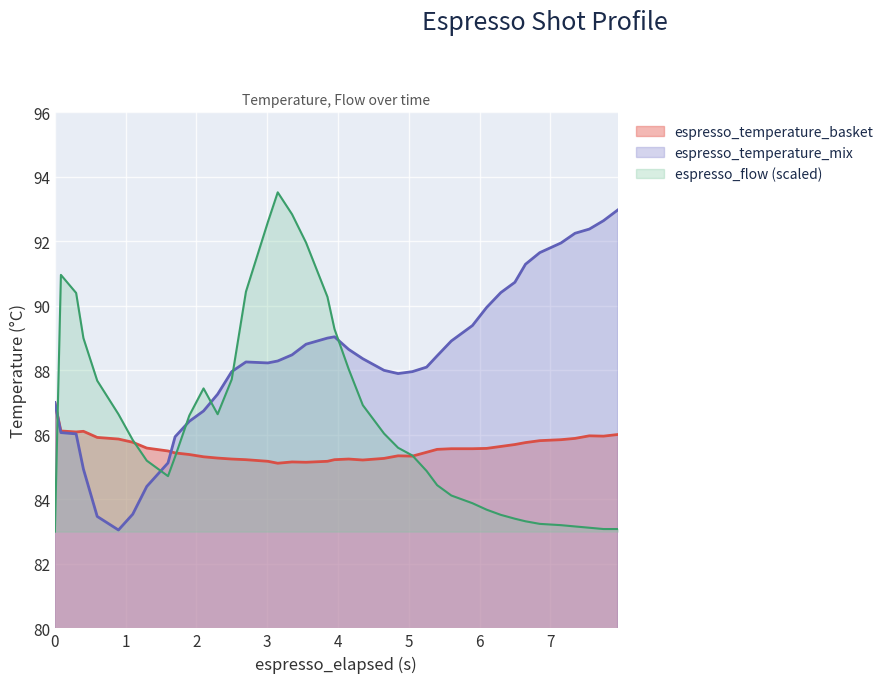

Which series ends up on top after the final intersection of espresso_temperature_mix and espresso_temperature_basket?

espresso_temperature_mix